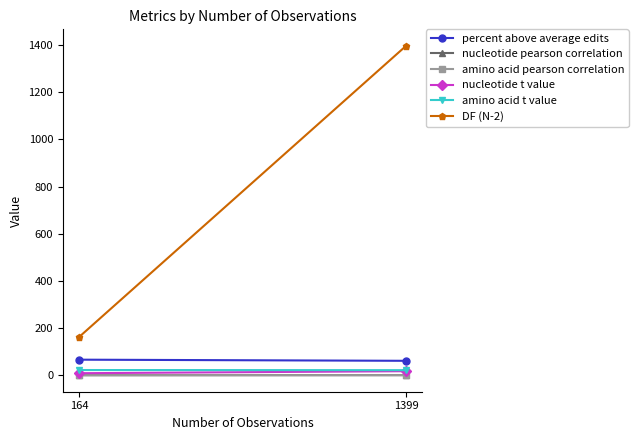

List the labels in order of nucleotide t value value, smallest first.

164, 1399